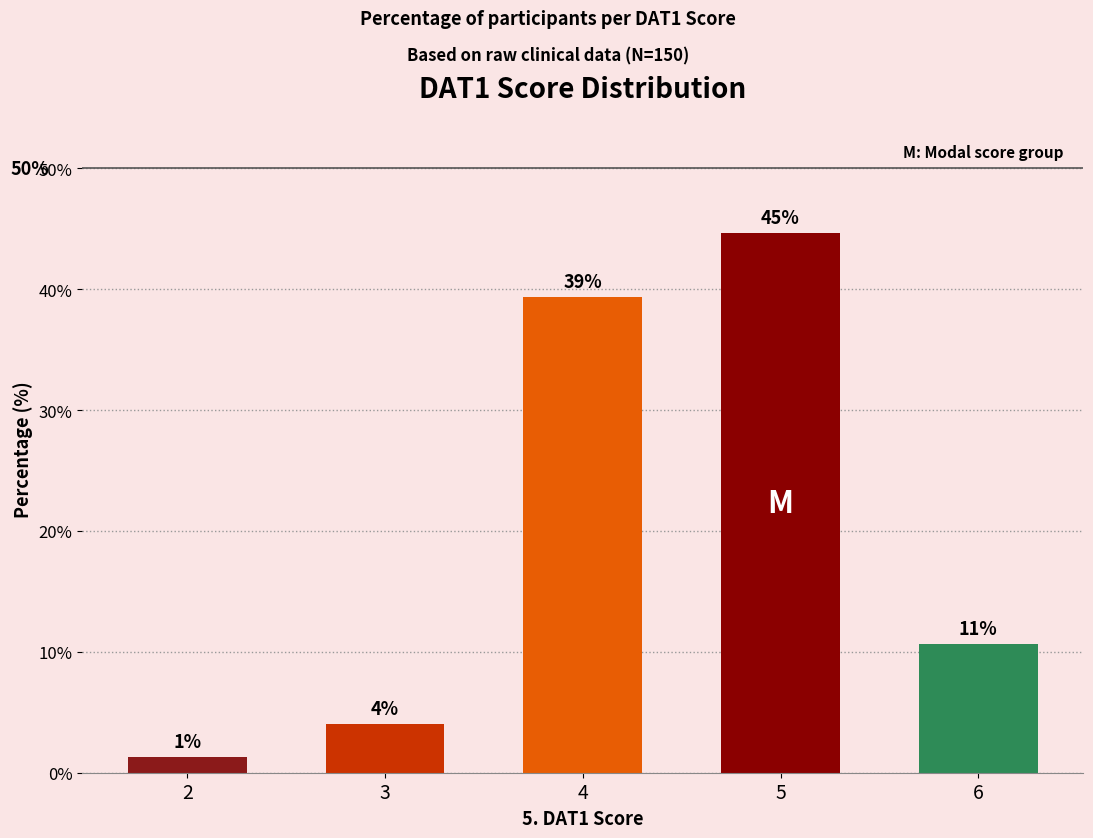

Between 2 and 4, which is larger?

4